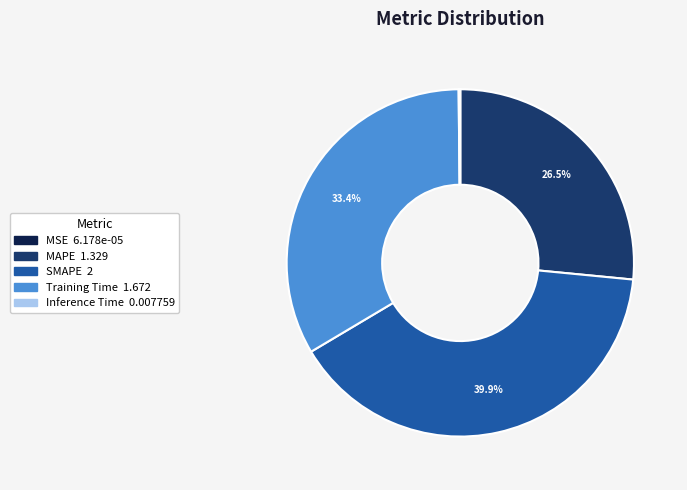

What percentage is NOT represented by Training Time?

66.6%